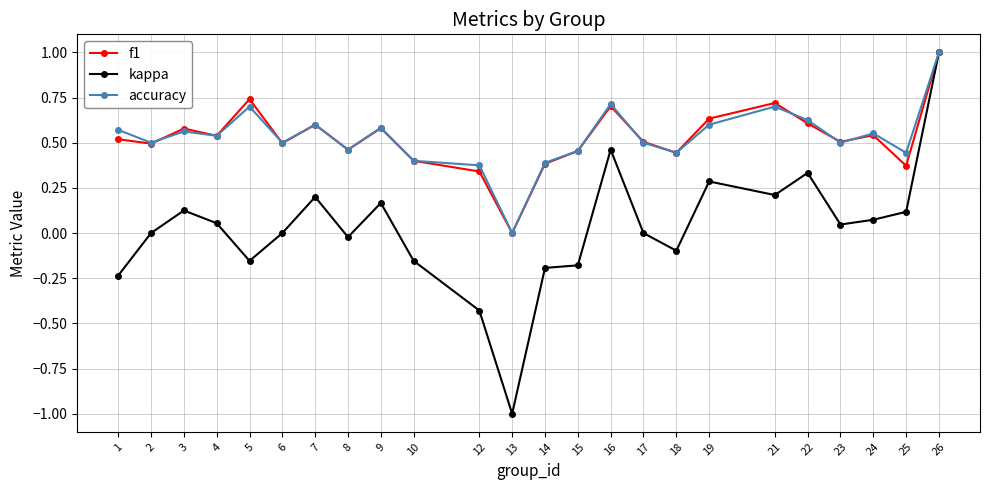

At which category is the sum across all series the highest?

26